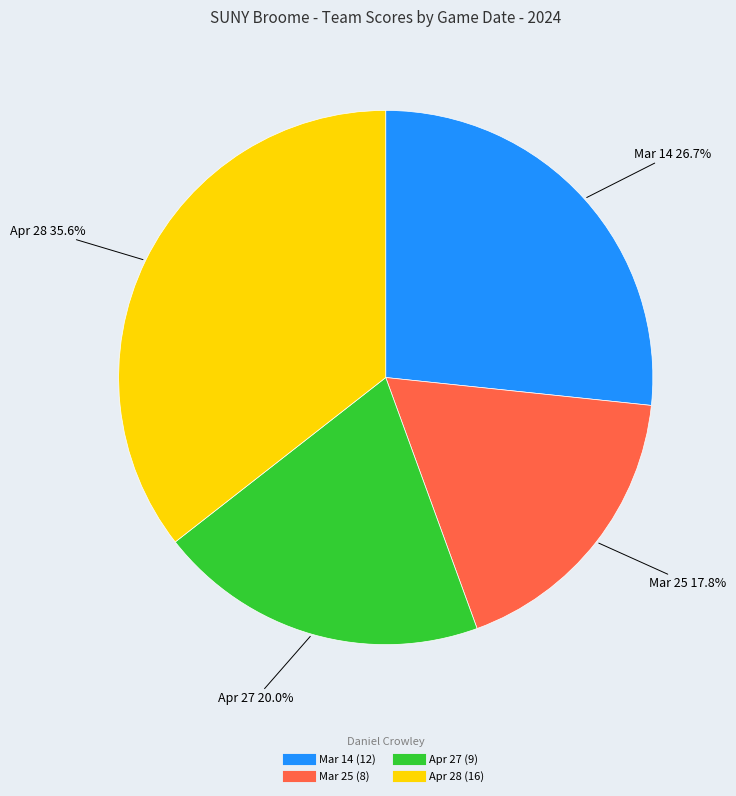

Do Apr 27 and Apr 28 together represent more than half of the pie?

Yes